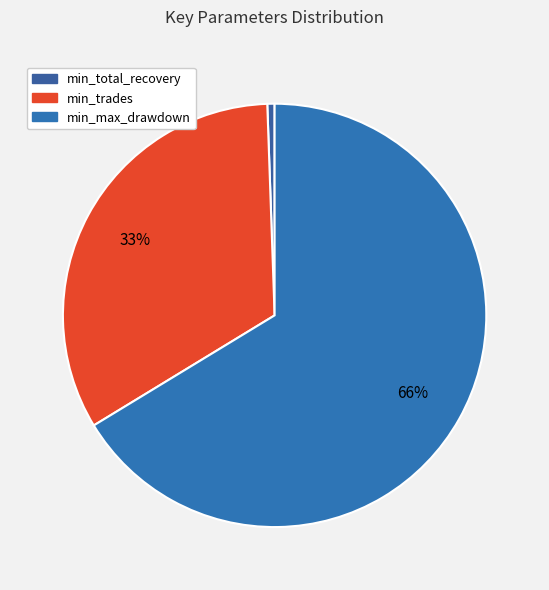

What portion of the pie excludes min_max_drawdown?

33.7%